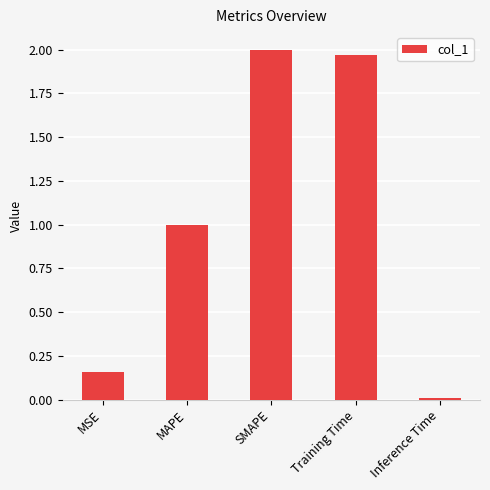

Is it true that the value at Training Time is 2.0?

True